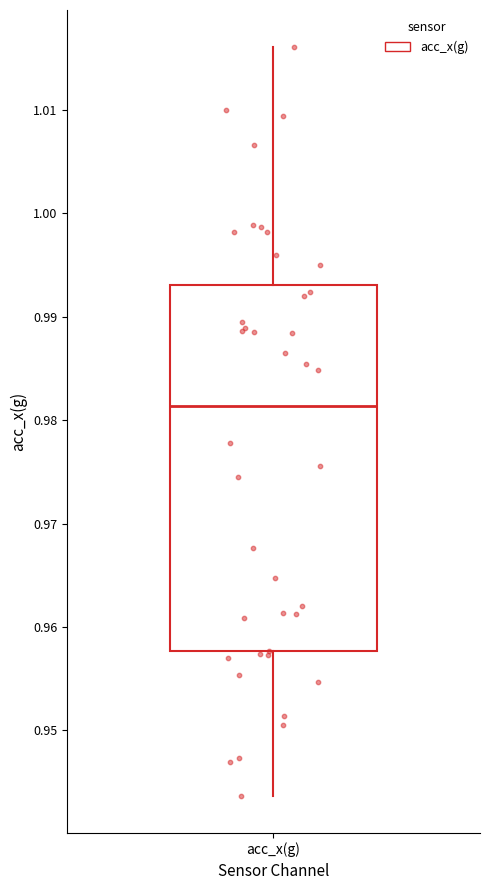

Transcribe this box plot: give where the median line is, the range the box spans, and where the two whiskers end, as read against the y-axis. The values are not printed on the chart, so give them approximately, as read against the axis.

median 0.981, box 0.958 to 0.993, whiskers 0.944 to 1.016